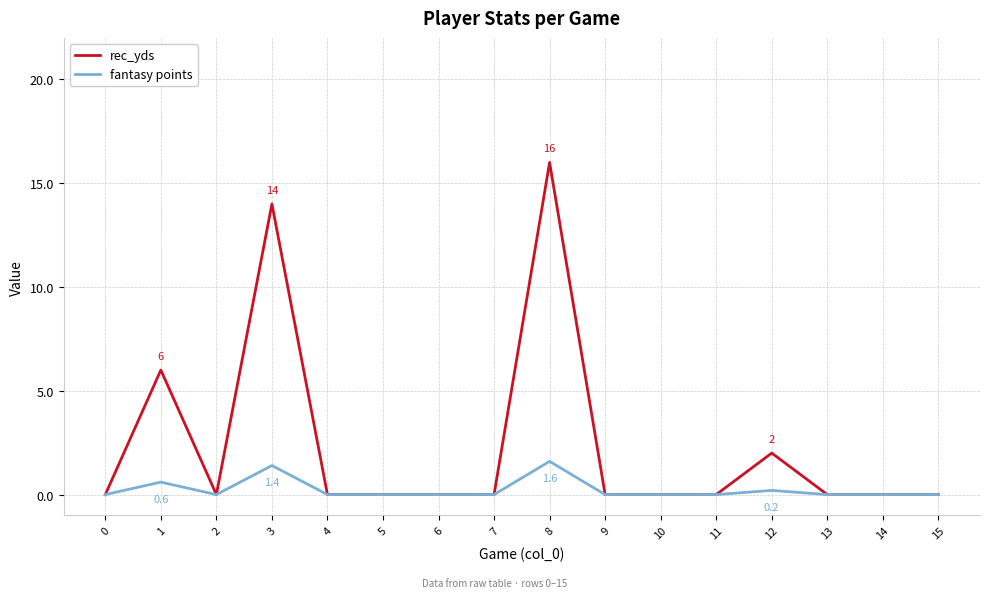

List the series in order of their peak value, lowest first.

fantasy points, rec_yds